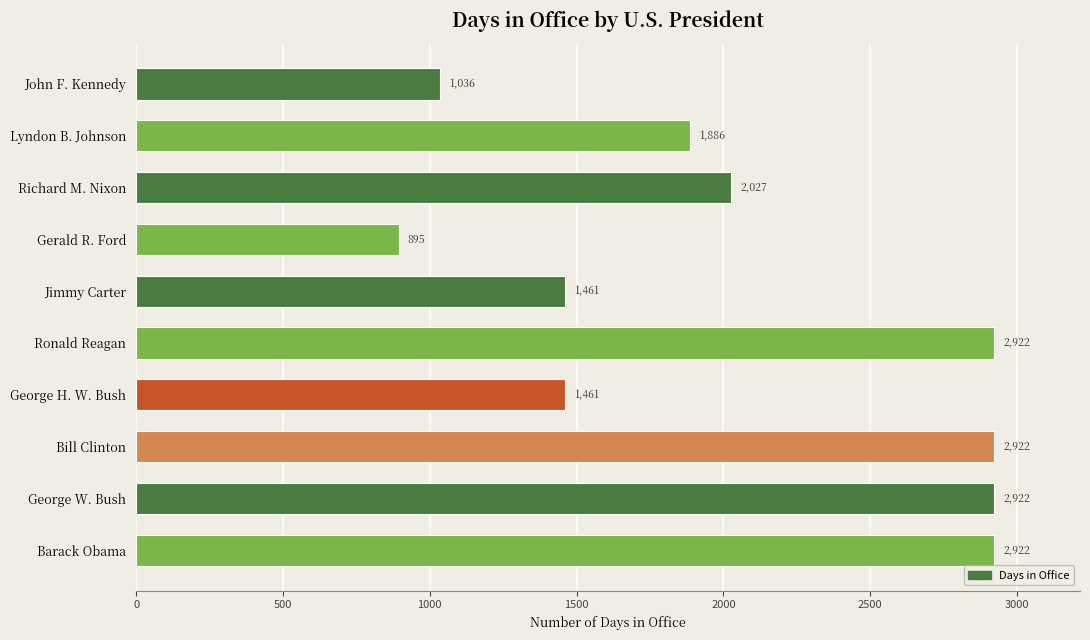

Is it true that the value at George H. W. Bush is 2142?

False